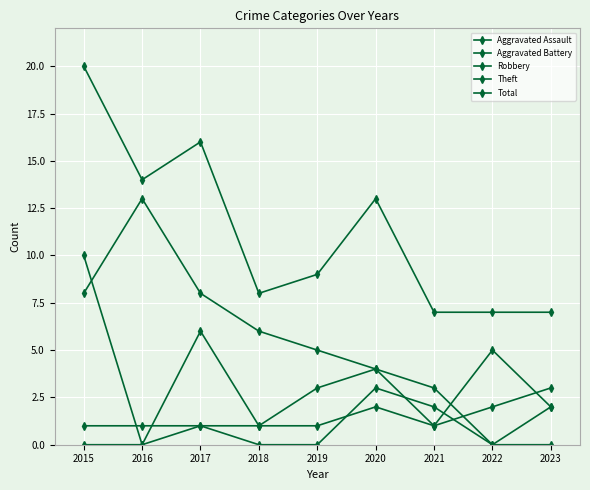

How many data points in Robbery are less than 3?

4